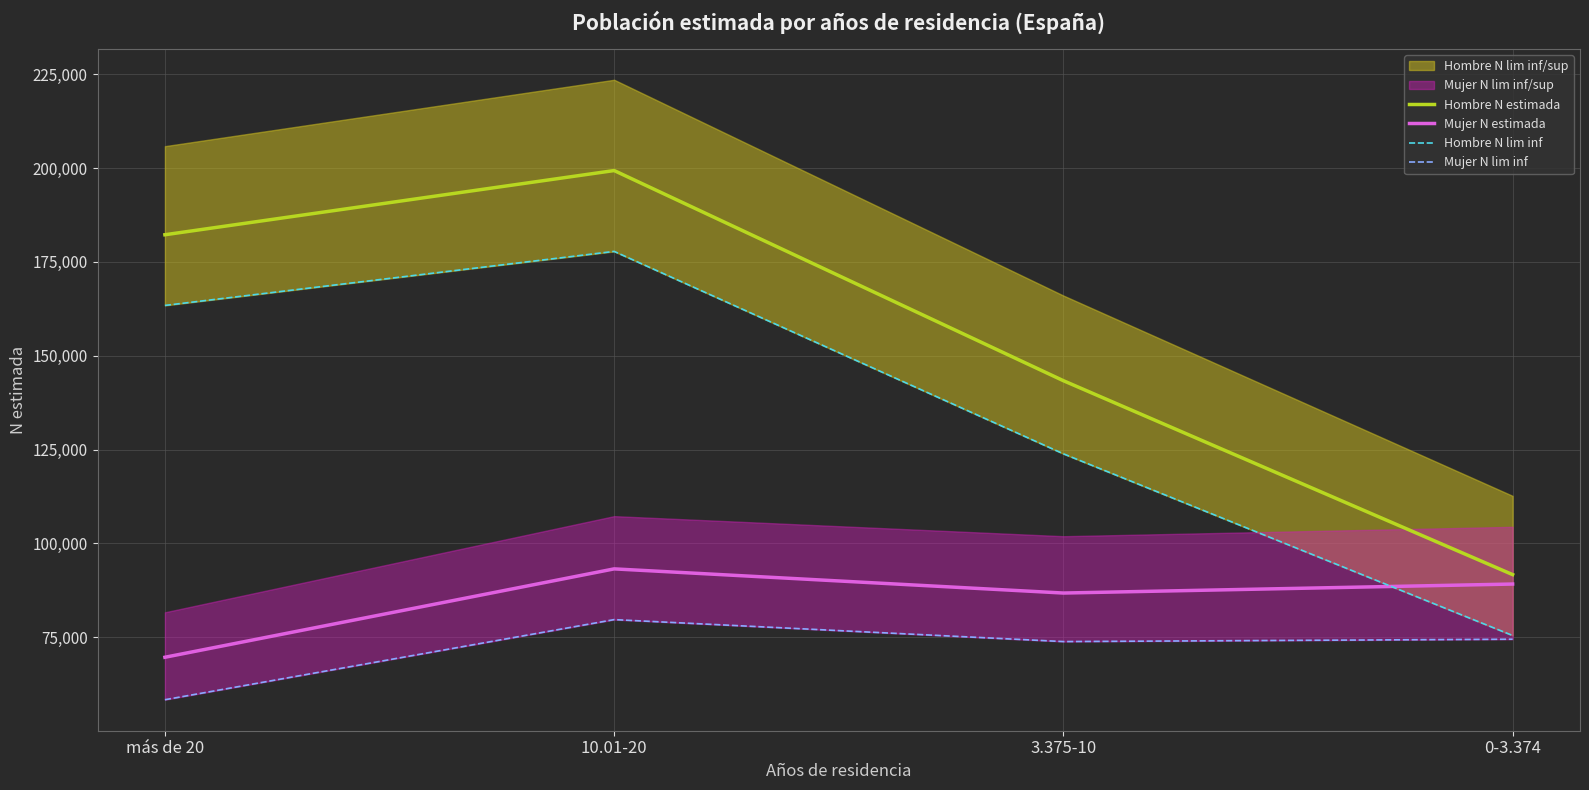

At which label does Mujer N lim inf reach its peak?

10.01-20